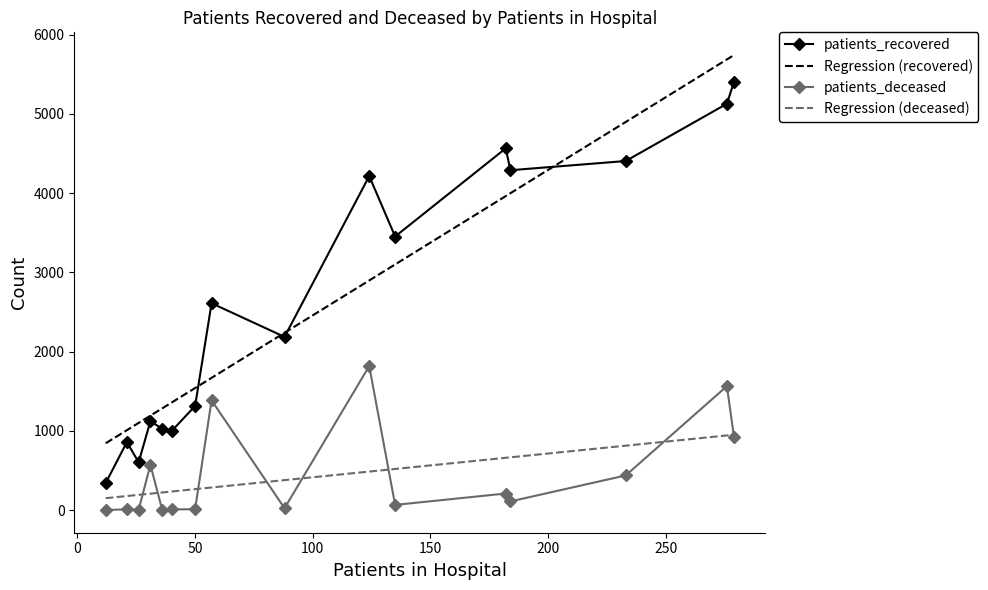

True or false: patients_recovered and Regression (deceased) intersect in this chart.

False